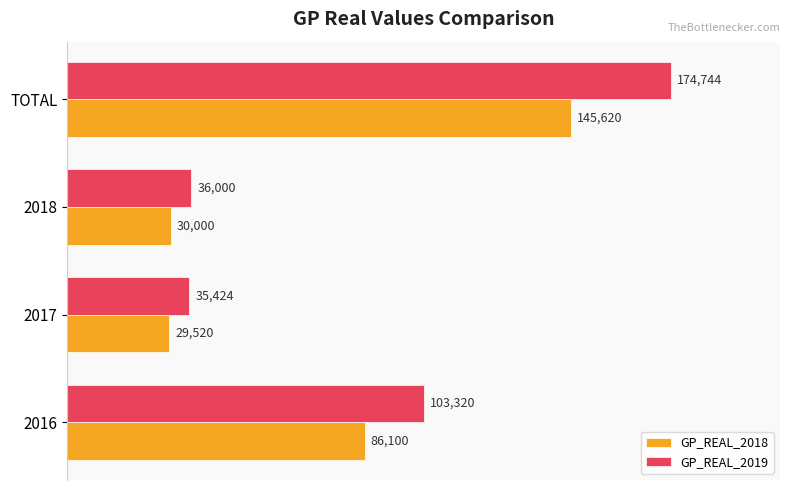

The value of GP_REAL_2018 at 2017 is 10352. True or false?

False